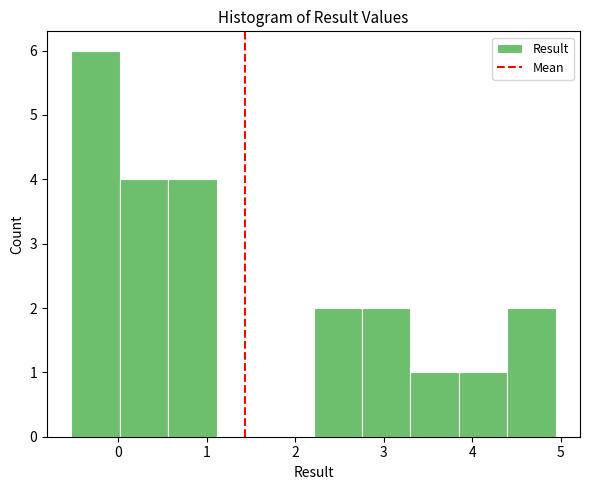

Reading left to right, transcribe this chart: for each bar, give the range it covers on the x-axis and its height. Neither the bar edges nor the heights are printed on the chart, so give them approximately, as read against the axes.

-0.5 to 0.0: 6
0.0 to 0.6: 4
0.6 to 1.1: 4
1.1 to 1.7: 0
1.7 to 2.2: 0
2.2 to 2.8: 2
2.8 to 3.3: 2
3.3 to 3.8: 1
3.8 to 4.4: 1
4.4 to 4.9: 2